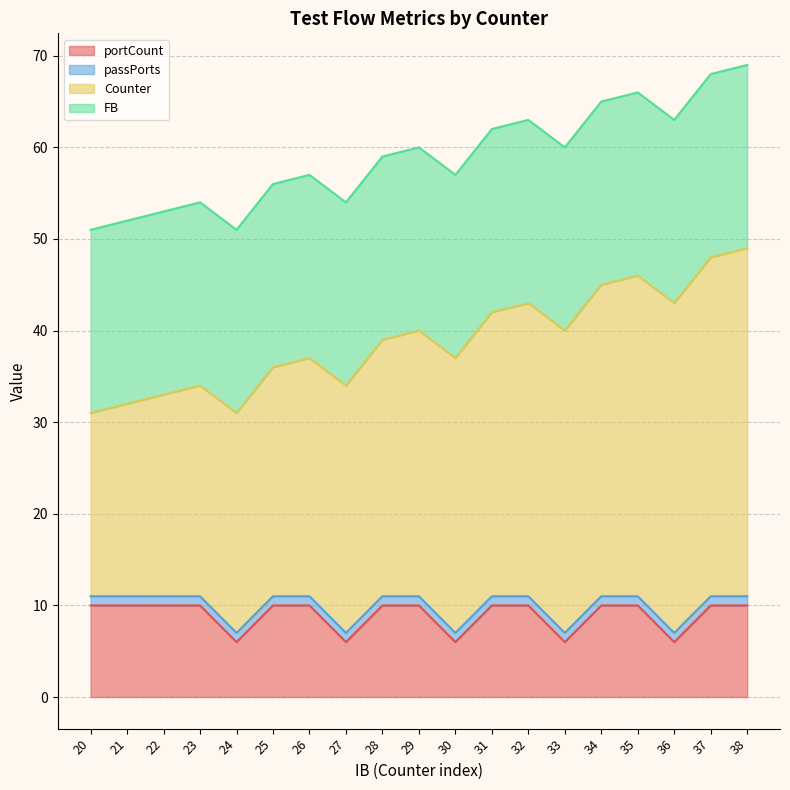

Rank the series at 38 from lowest to highest value.

passPorts, portCount, FB, Counter